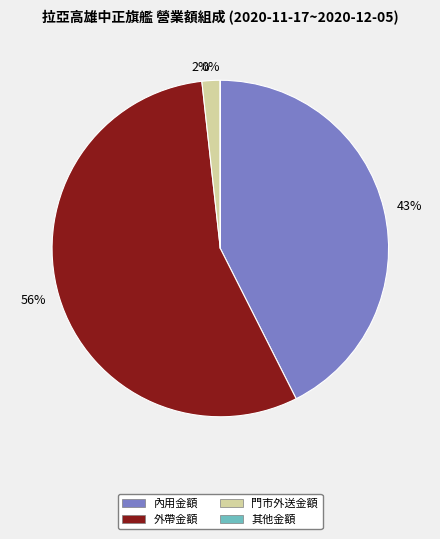

To the nearest percent, what is the average slice percentage?

25%